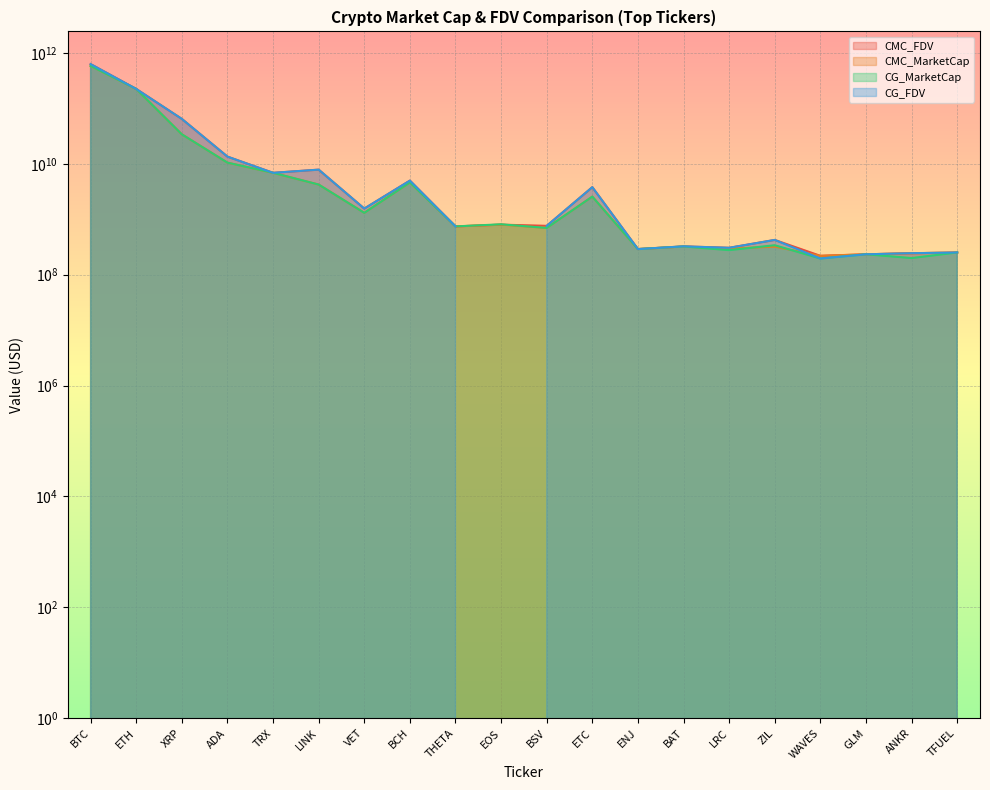

What is the lowest value of the CG_MarketCap series?

195987196.0